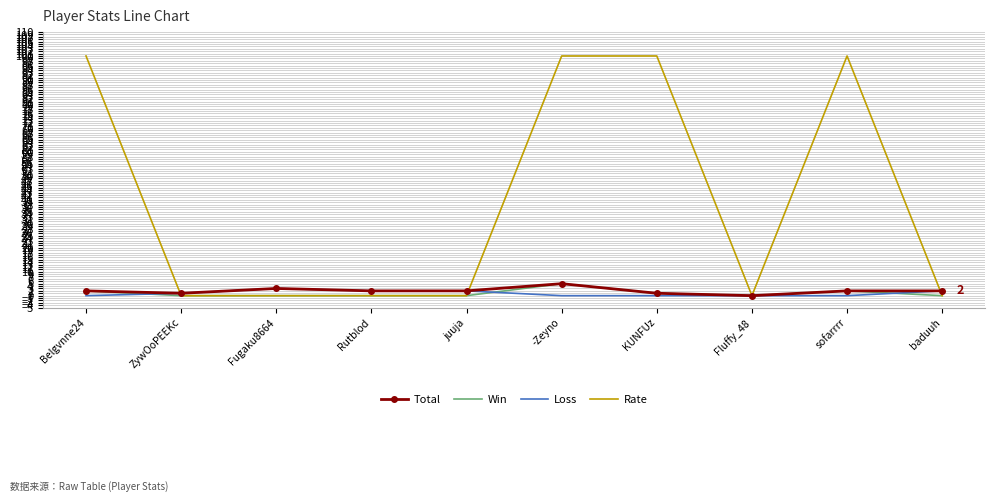

What is the total value across all series at -Zeyno?

110